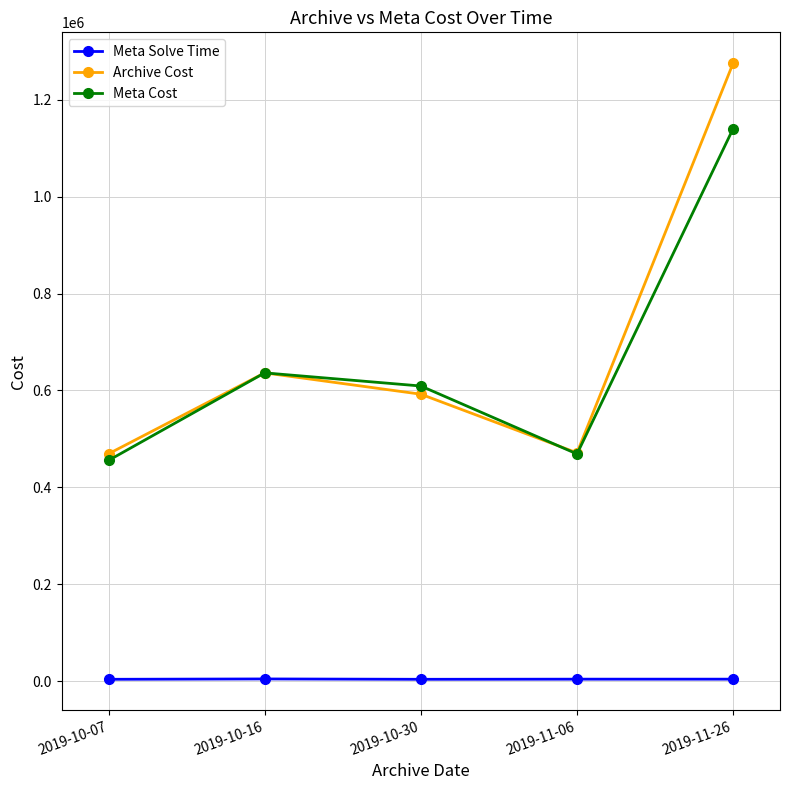

How many interior local peaks does the Archive Cost series have?

1